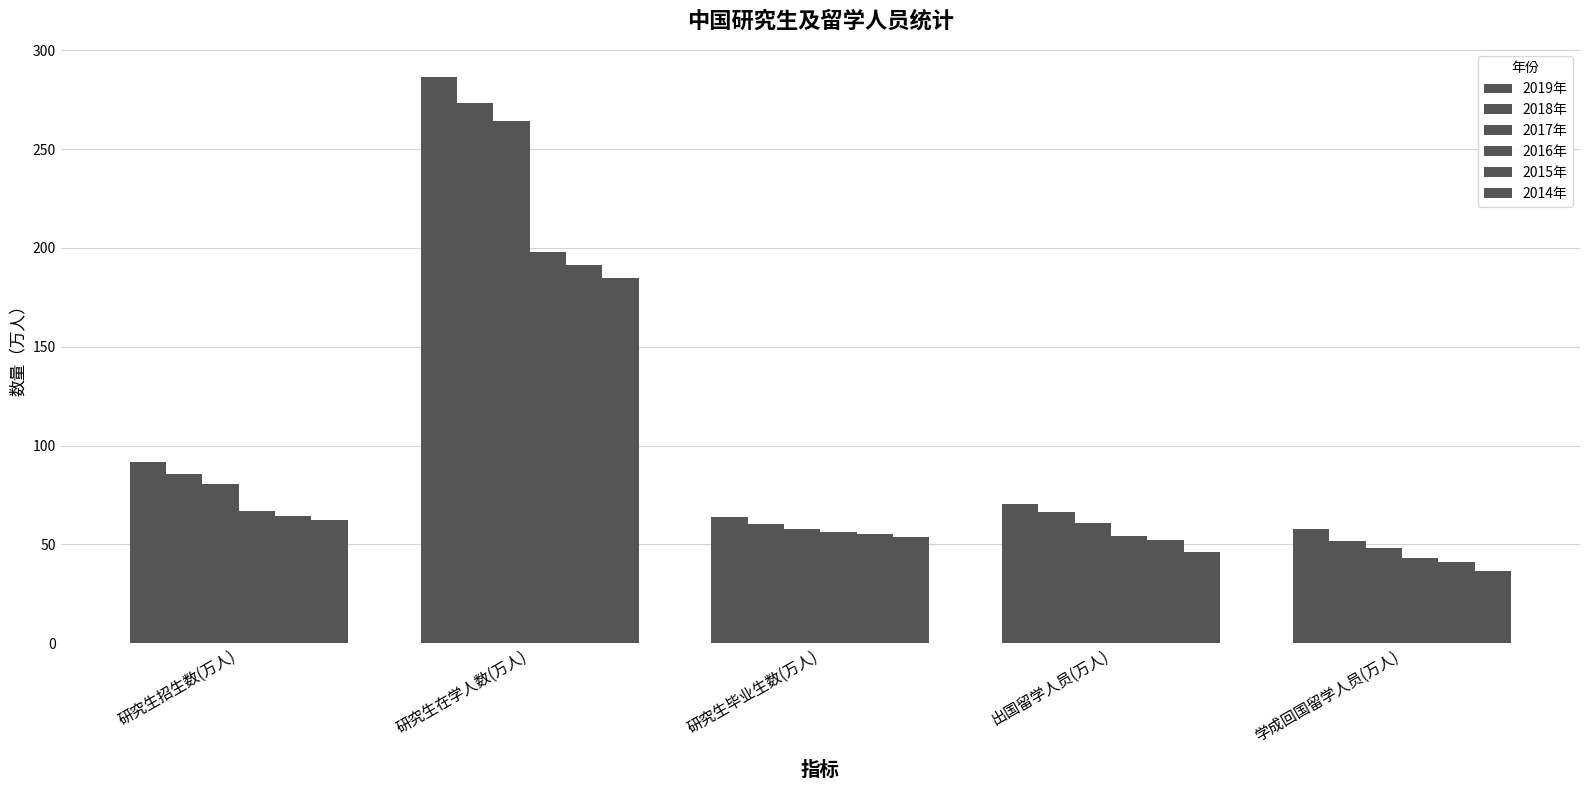

Where does the 2018年 series first go above 66?

研究生招生数(万人)